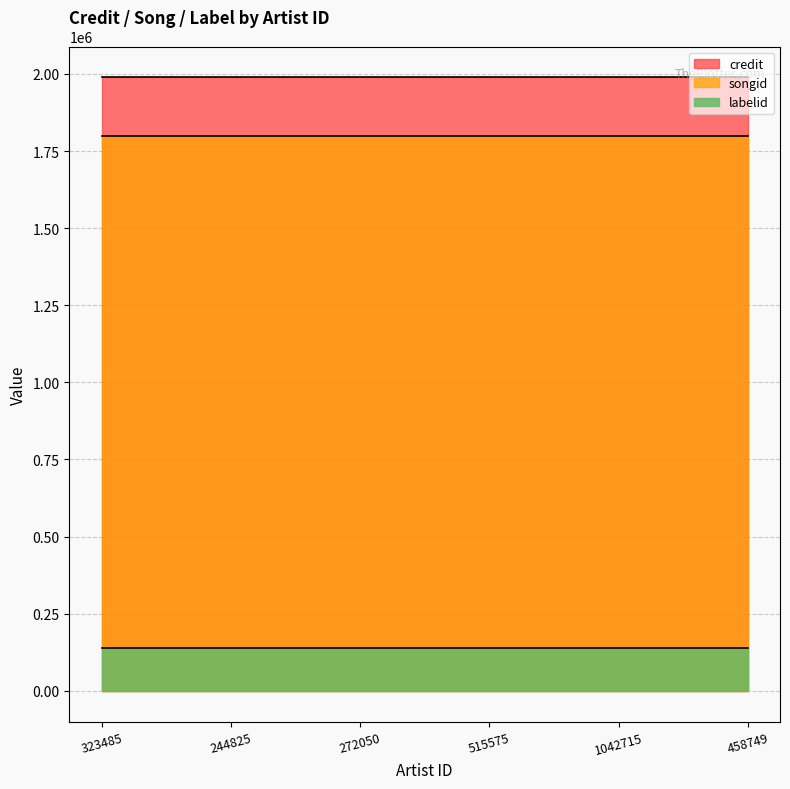

True or false: credit and labelid cross at least once.

False